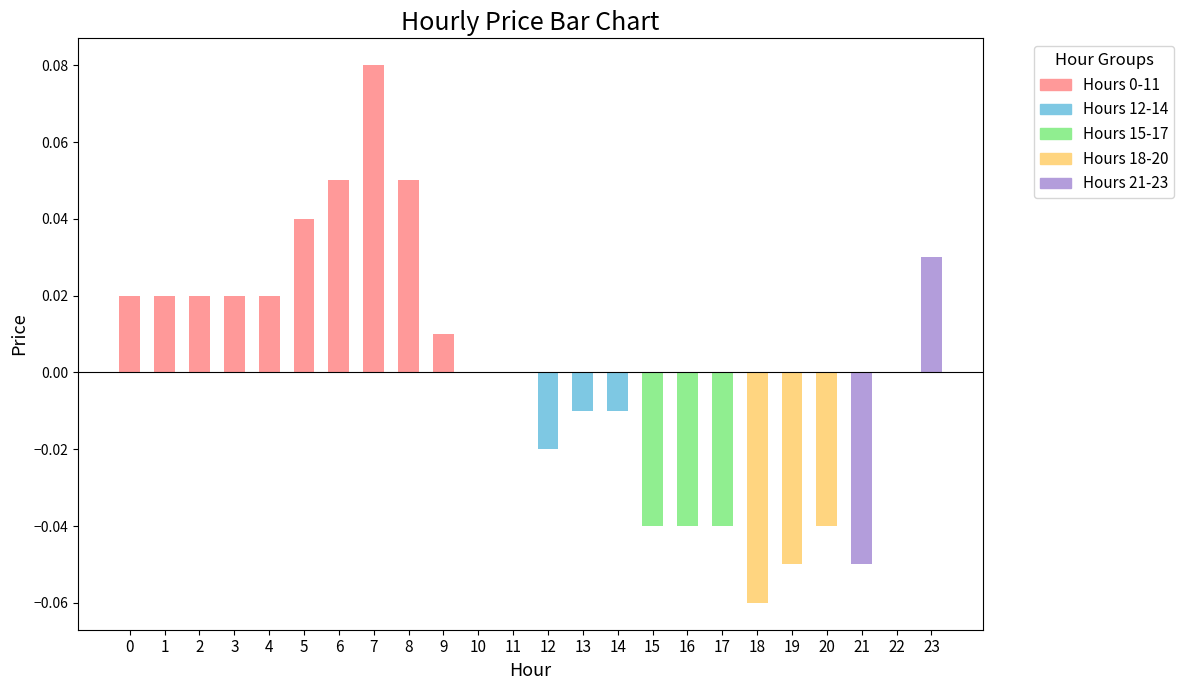

Is it true that the value at 22 is 0.0?

True